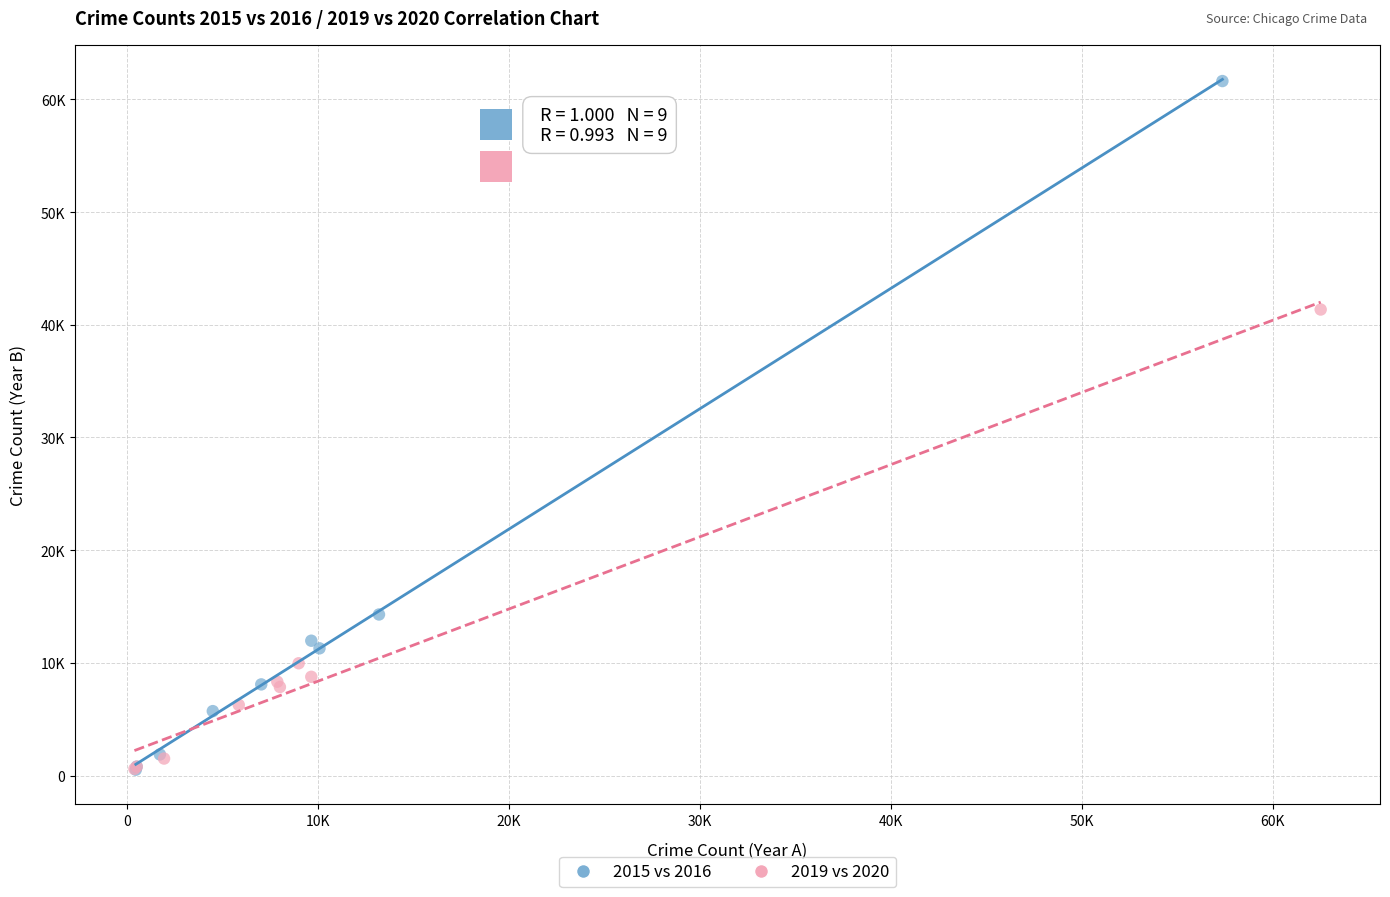

What are all the series names shown in the legend?

2015 vs 2016, 2019 vs 2020